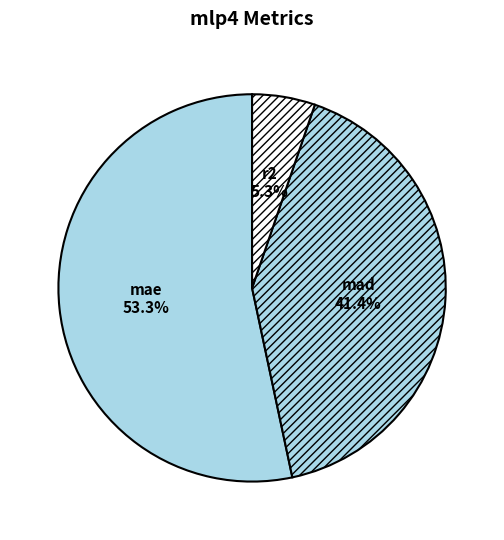

How much of the chart is everything except mae?

46.7%